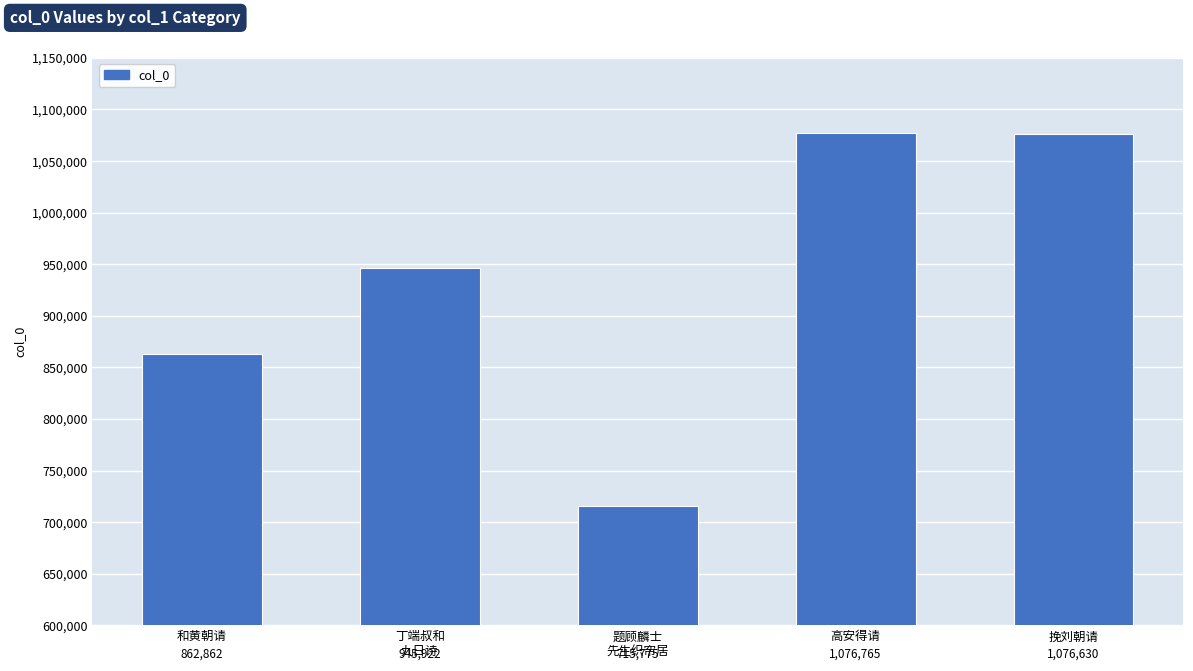

What is the approximate value at 高安得请?

1076765